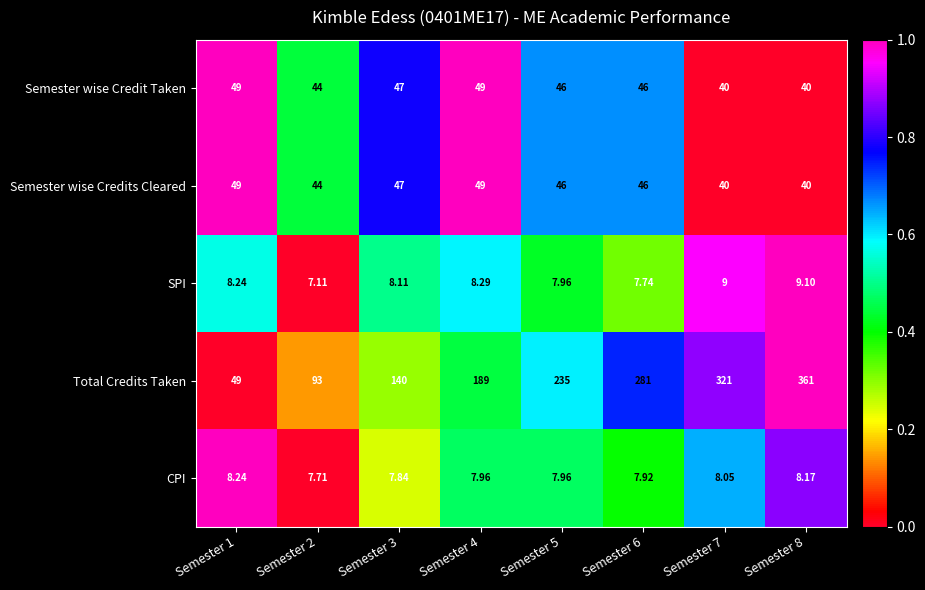

Is the value of Semester wise Credit Taken at Semester 6 greater than the value of Total Credits Taken at Semester 7?

No